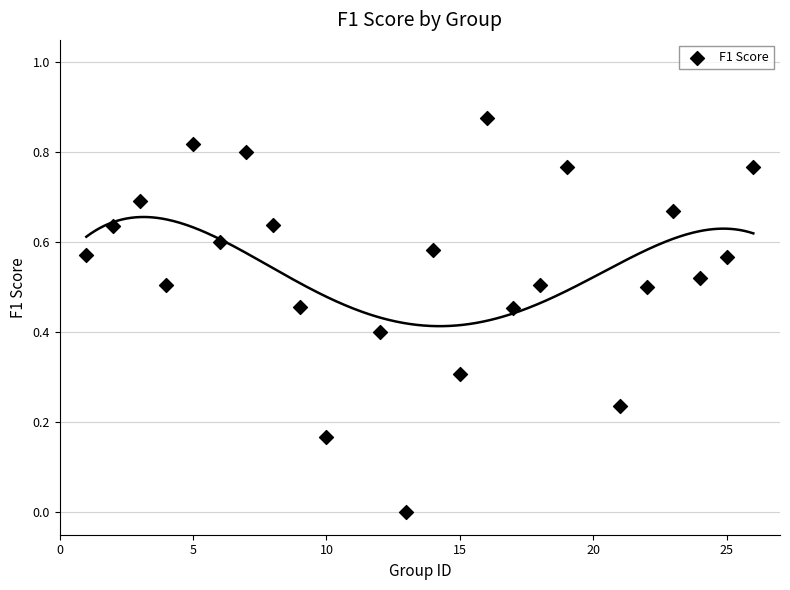

What is the range of X values (max minus min)?

25.0